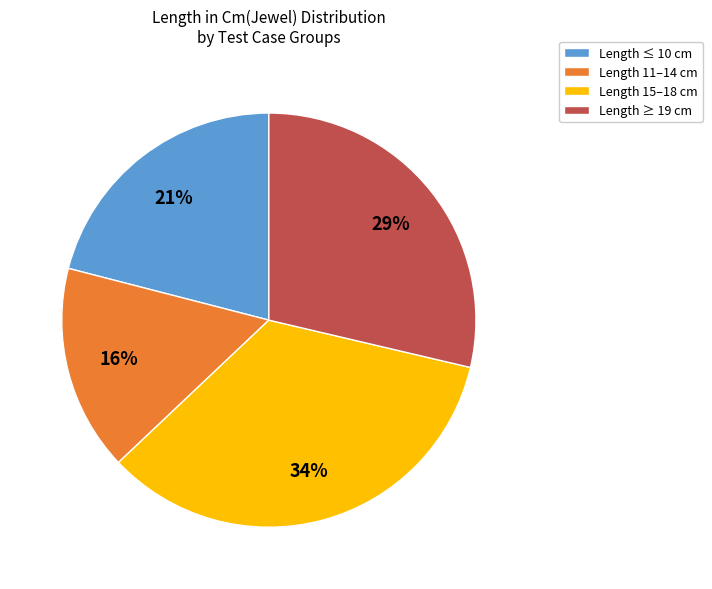

How many slices are in this pie chart?

4